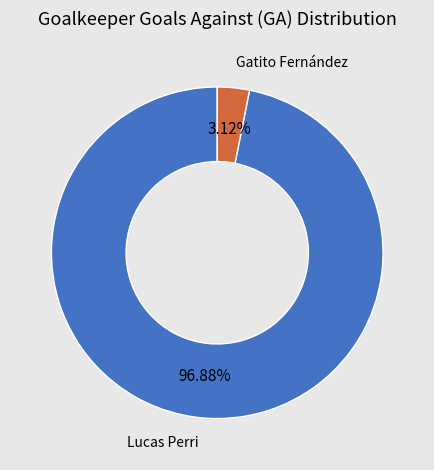

Which category accounts for the majority?

Lucas Perri